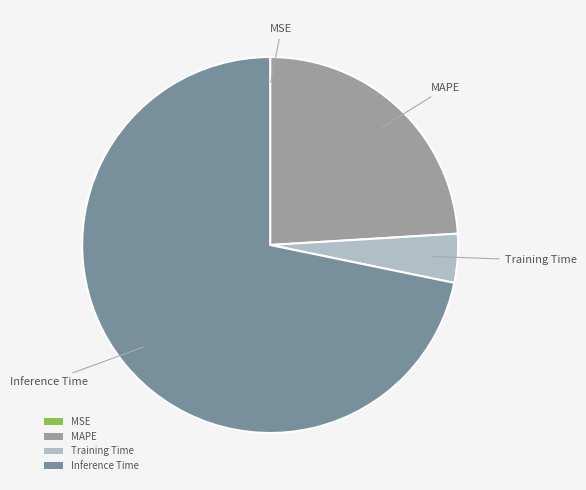

Which category has the biggest portion of the pie?

Inference Time